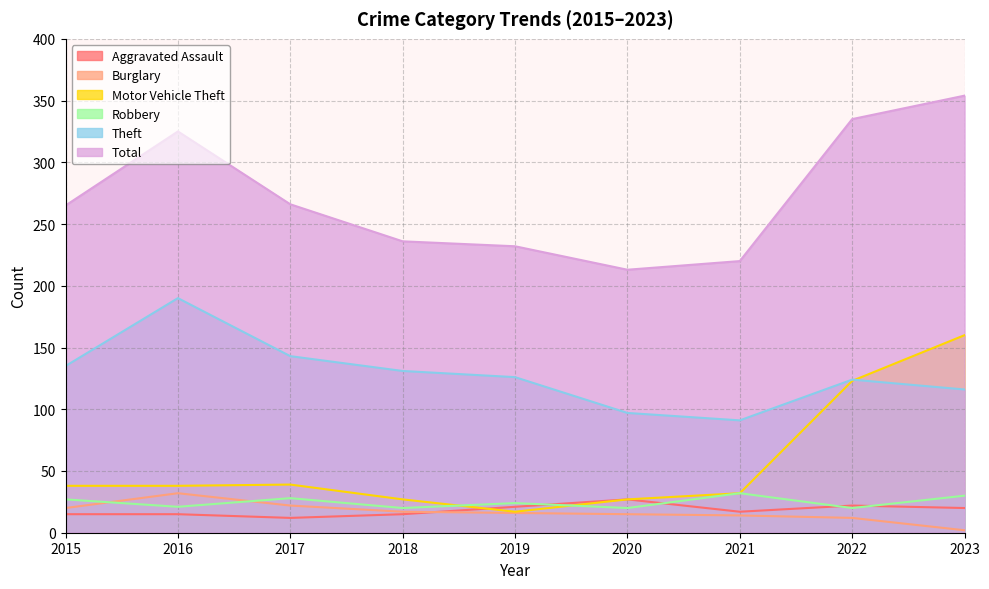

What is the value of the Motor Vehicle Theft point at the 6th from the left?

27